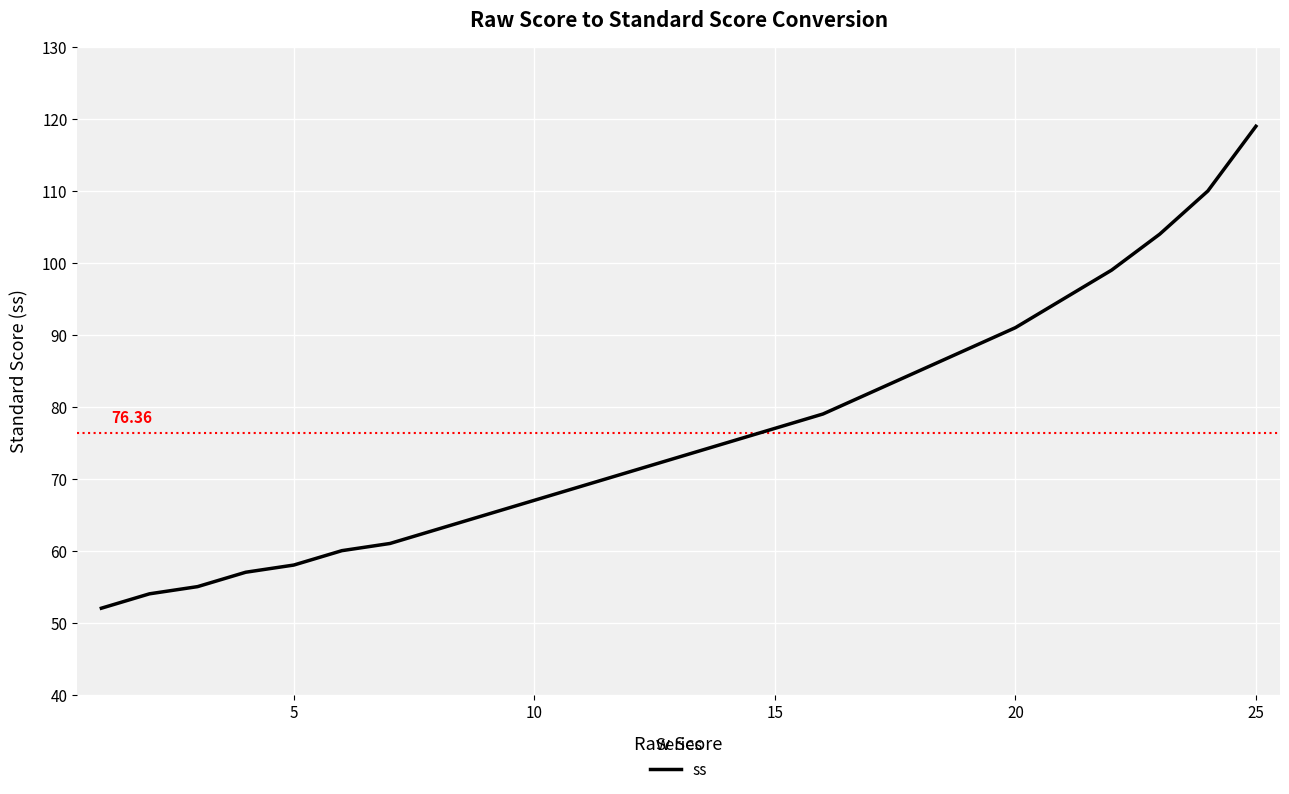

Reading right to left, transcribe all the data shown in this chart.

119	110	104	99	95	91	88	85	82	79	77	75	73	71	69	67	65	63	61	60	58	57	55	54	52